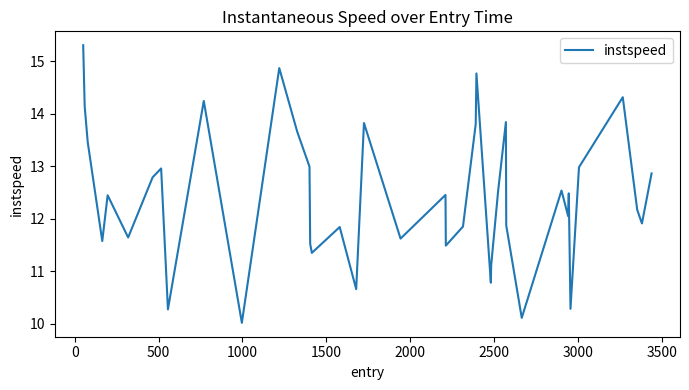

What is the minimum value shown in the chart?

10.0